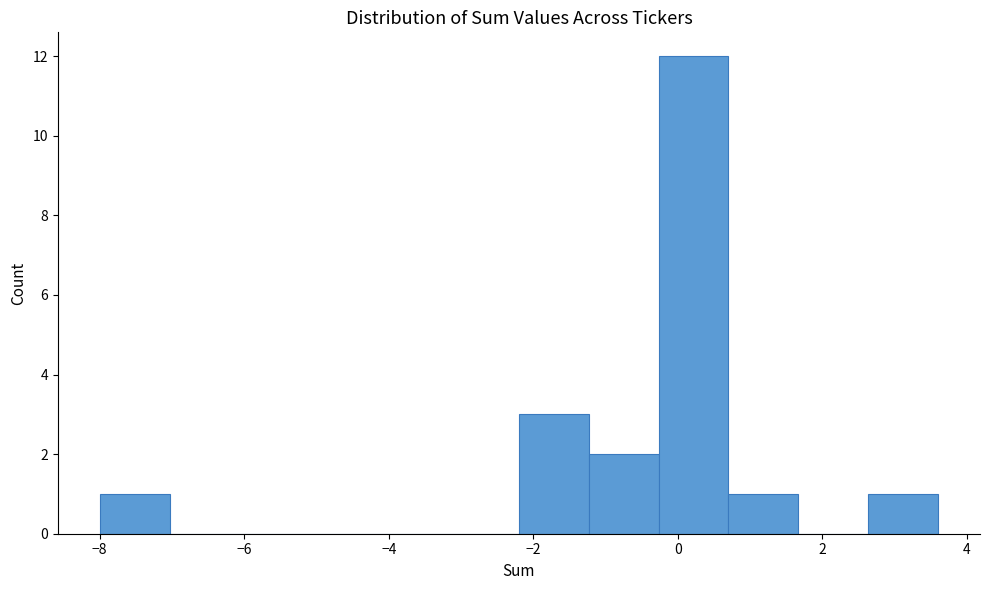

What is the height of the bar covering -0.2 to 0.8 on the x-axis? Neither the bar edges nor the heights are printed on the chart, so give them approximately, as read against the axes.

12